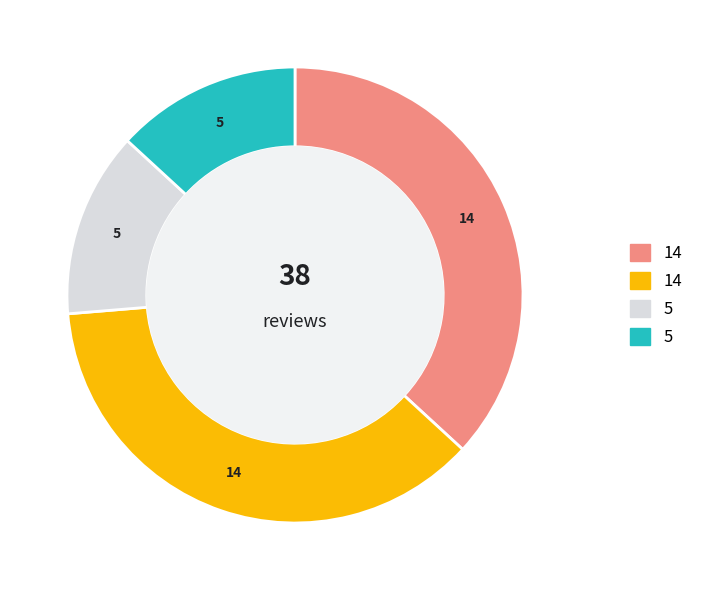

Is there a majority slice in this chart?

No